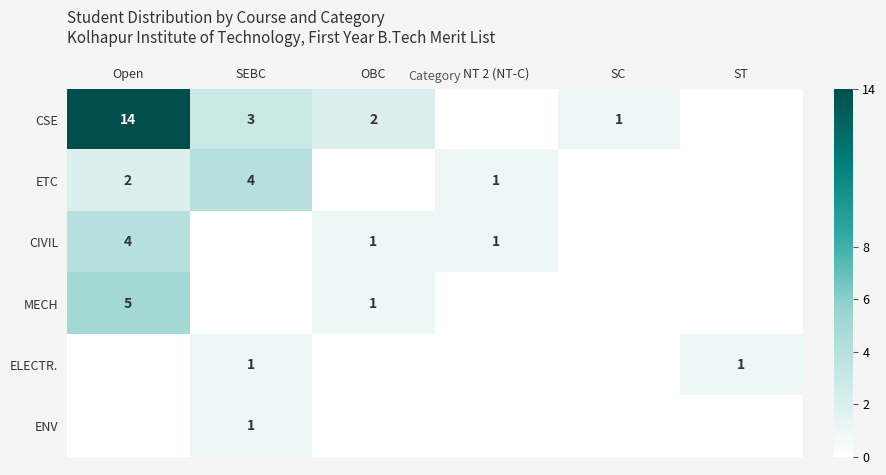

Count the number of categories in the chart.

6